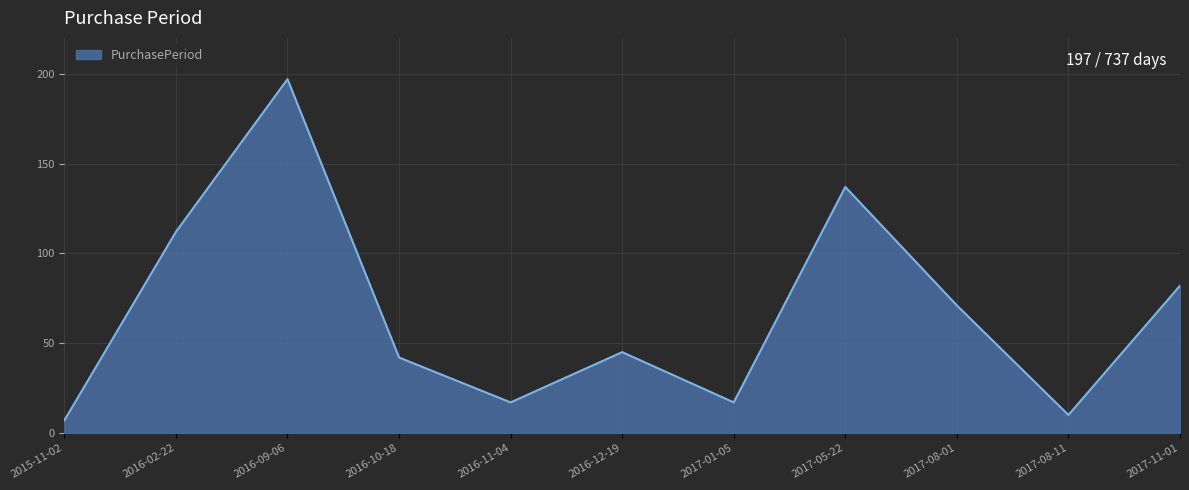

Is it true that the value at 2017-05-22 is 85?

False